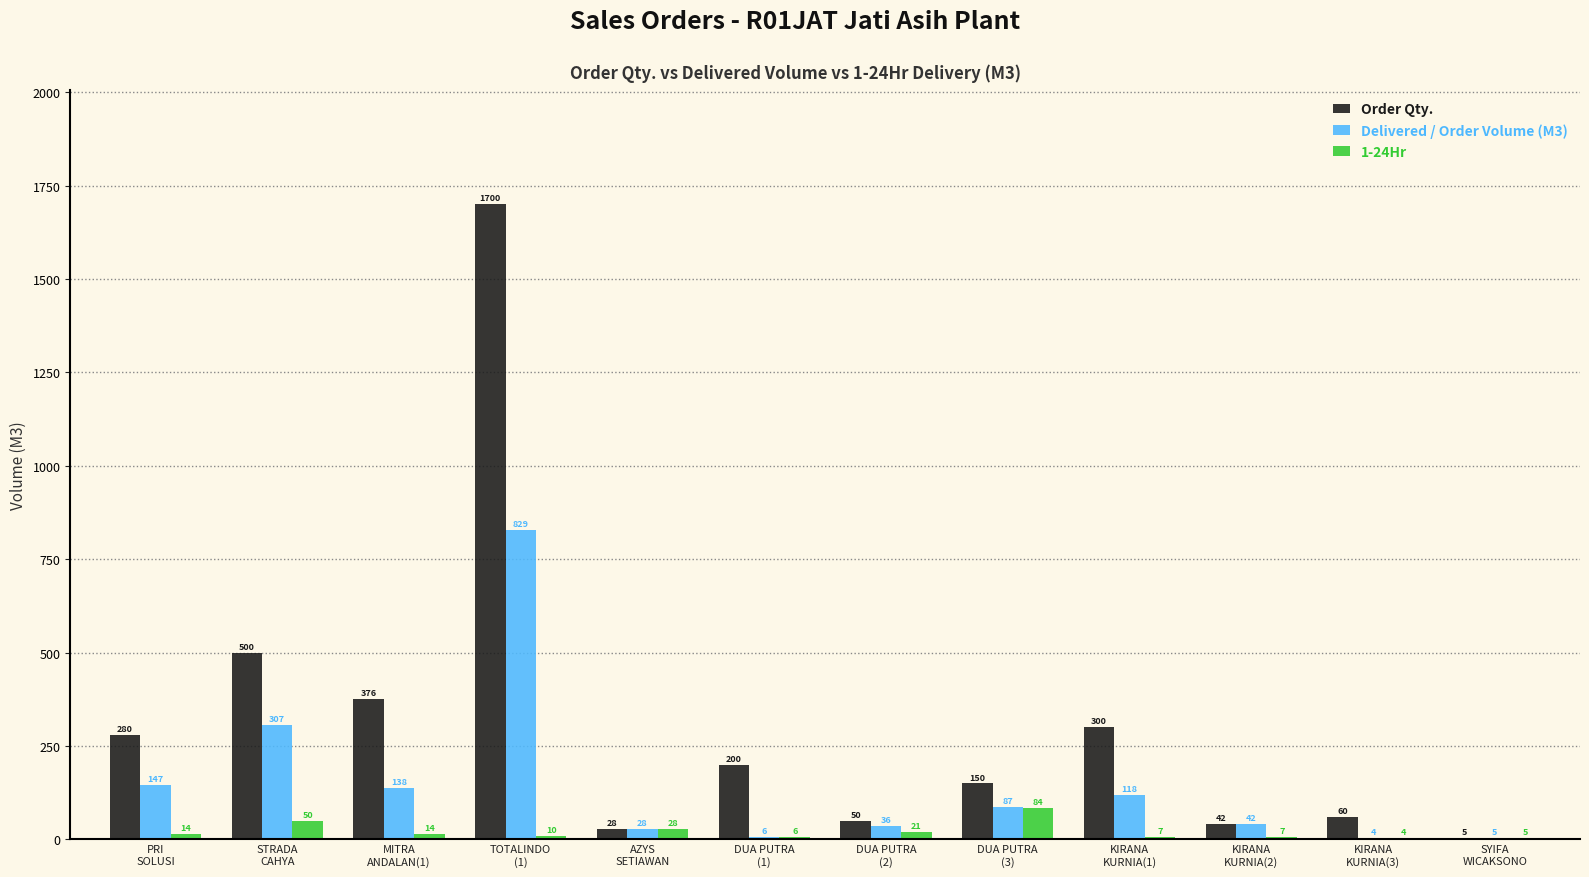

Does the chart contain stacked bars?

No